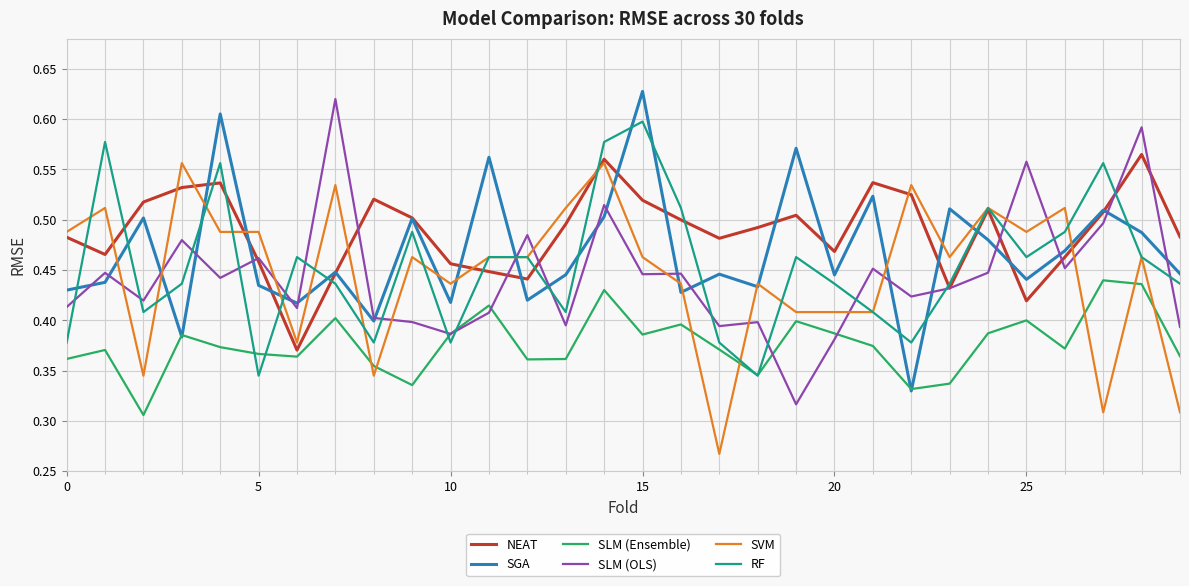

How many times do SGA and RF cross each other?

16